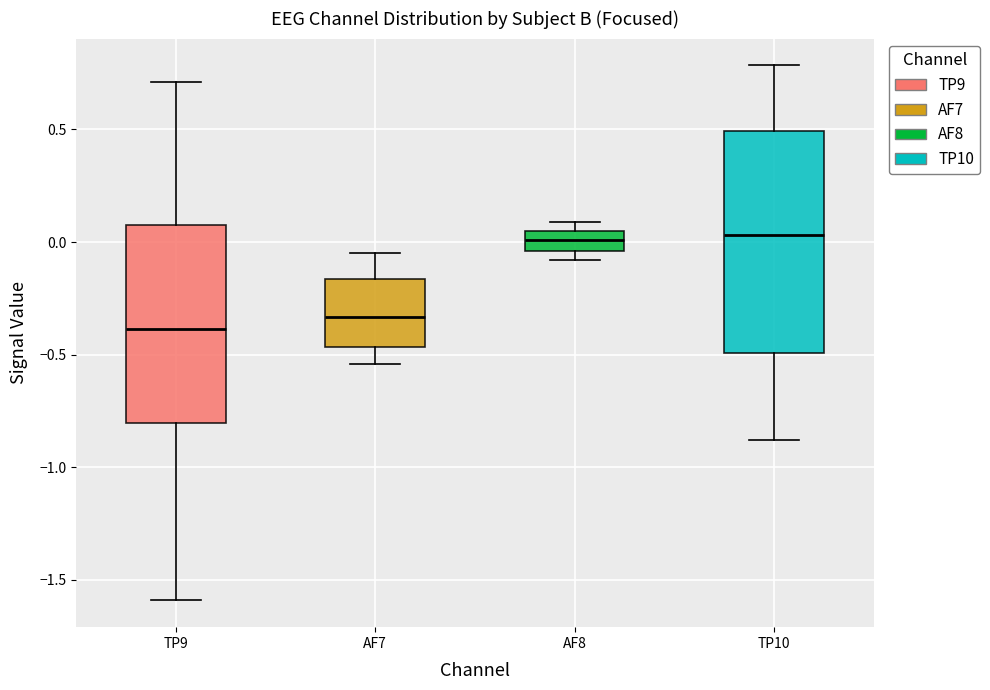

Reading left to right, transcribe this box plot: for each box, give where its median line is, the range the box spans, and where its two whiskers end, as read against the y-axis. The values are not printed on the chart, so give them approximately, as read against the axis.

TP9: median -0.40, box -0.80 to 0.10, whiskers -1.60 to 0.70
AF7: median -0.35, box -0.45 to -0.15, whiskers -0.55 to -0.05
AF8: median 0.00, box -0.05 to 0.05, whiskers -0.10 to 0.10
TP10: median 0.05, box -0.50 to 0.50, whiskers -0.90 to 0.80